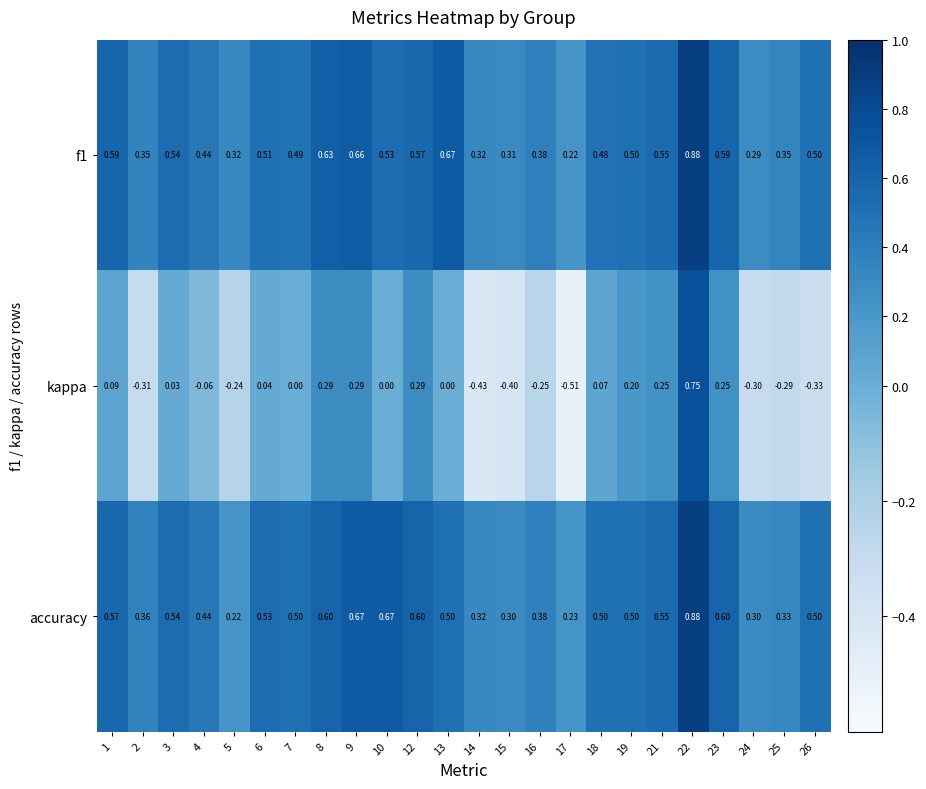

Which series changed the most between 5 and 6?

accuracy